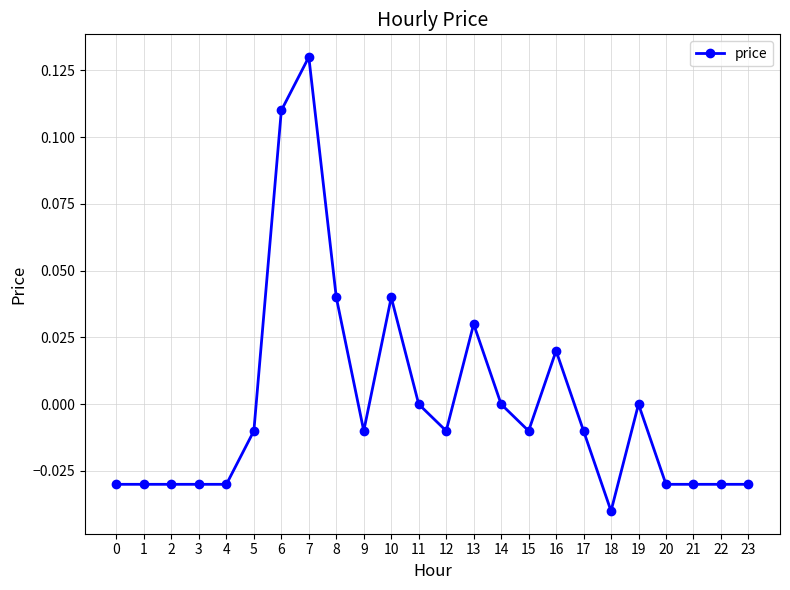

How many lines are shown in the chart?

1